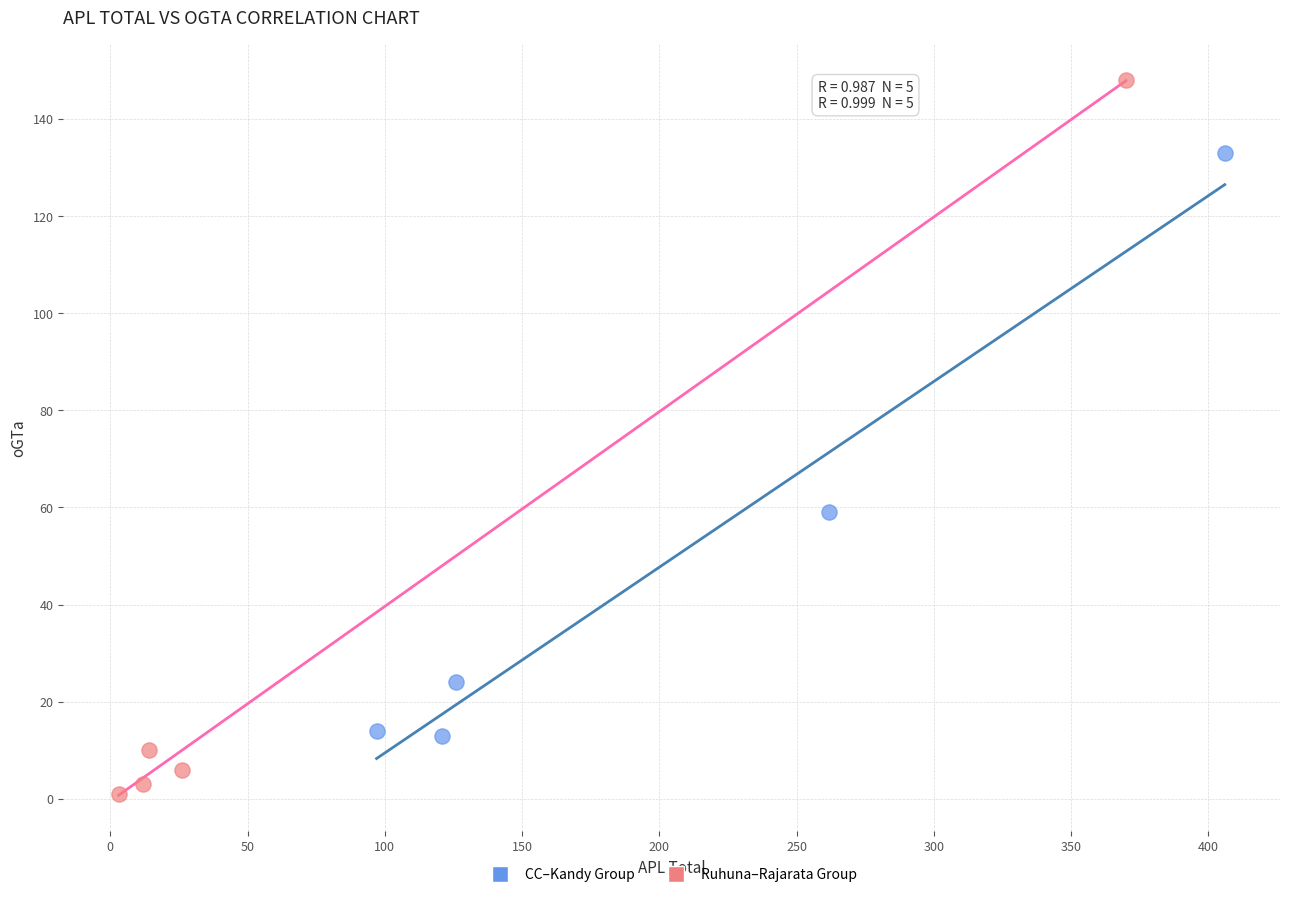

Which series contains the lowest Y value?

Ruhuna–Rajarata Group